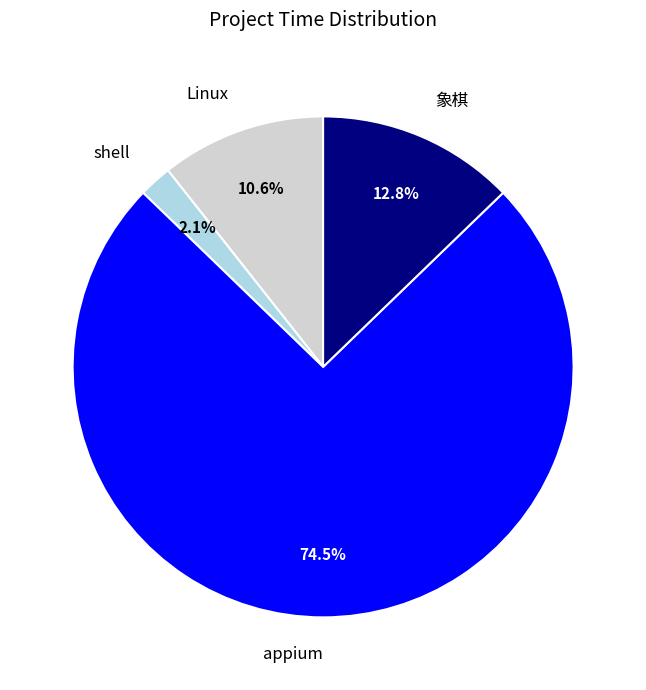

What percentage do Linux and appium together represent?

85.1%